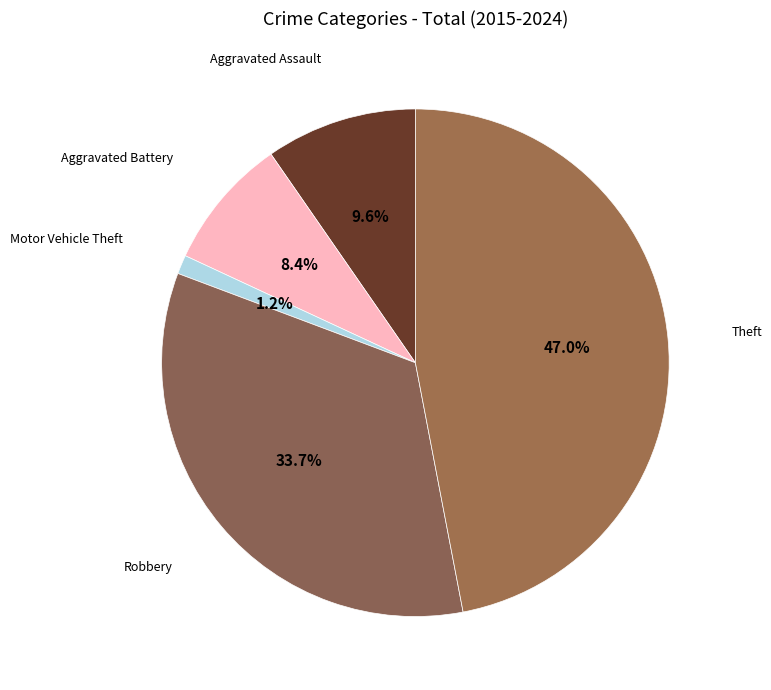

What is the largest slice in the pie chart?

Theft